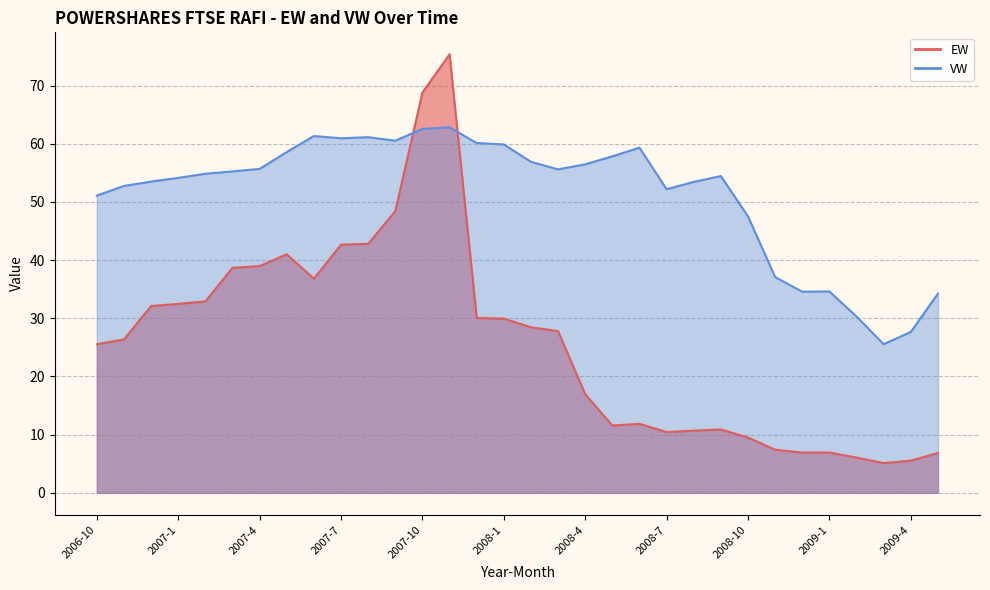

Which series has the widest spread of values?

EW